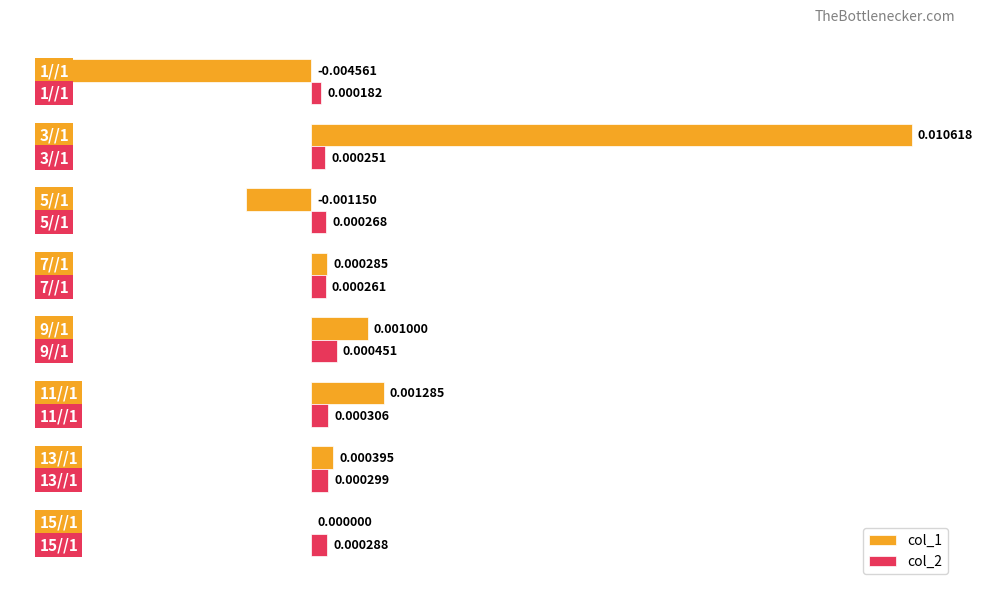

Count the number of data series in this chart.

2